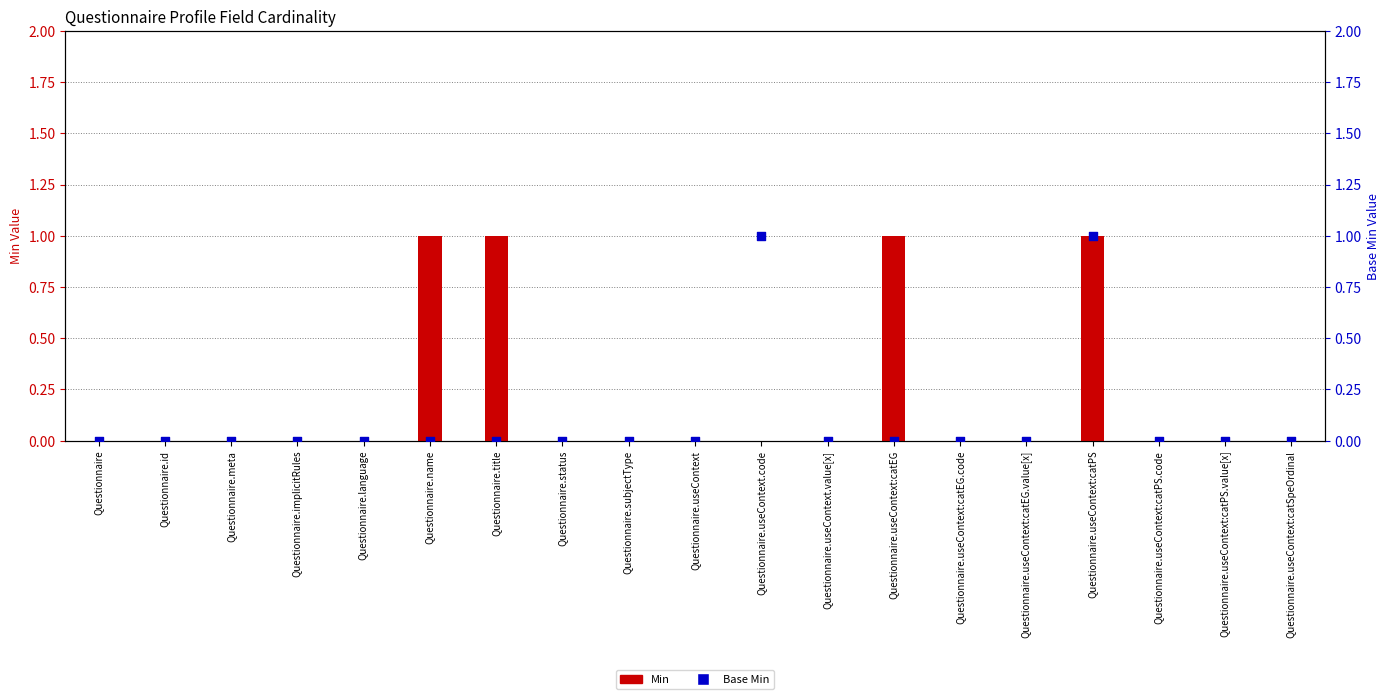

Which series has the largest total across all categories?

Min